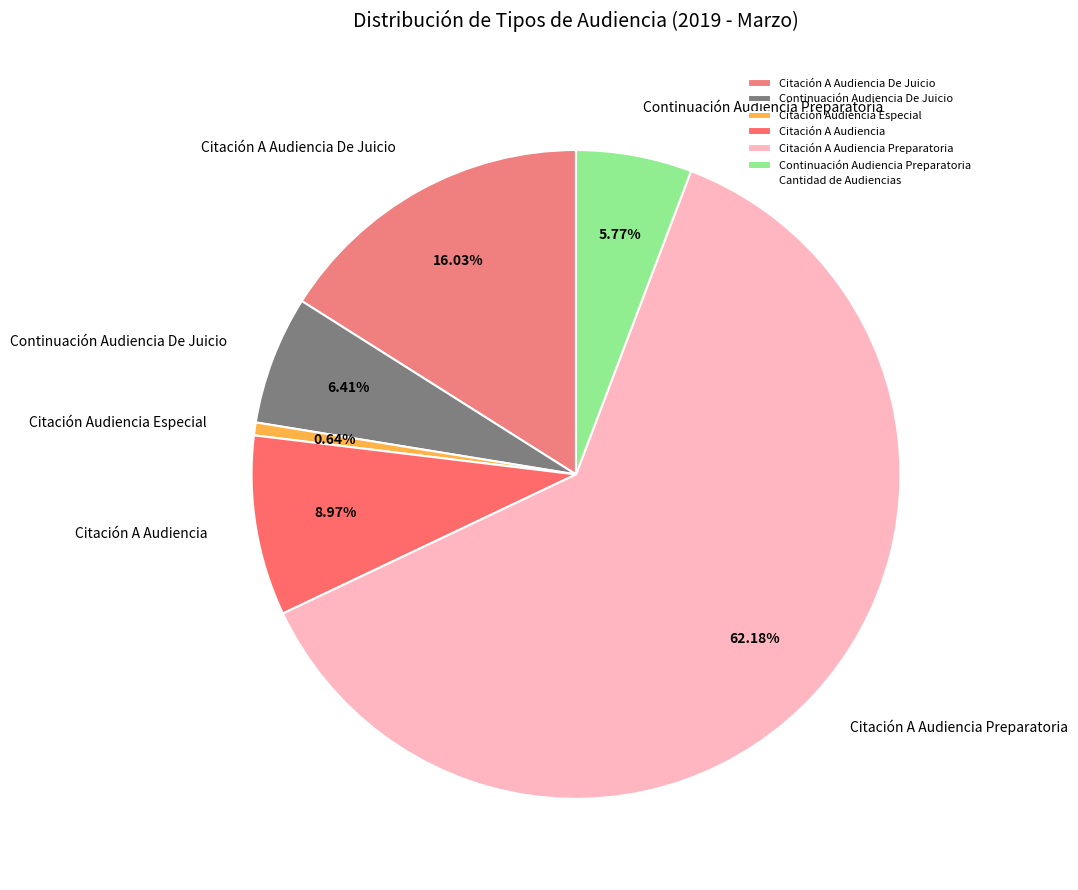

What is the total percentage of Citación A Audiencia De Juicio and Continuación Audiencia Preparatoria?

21.8%